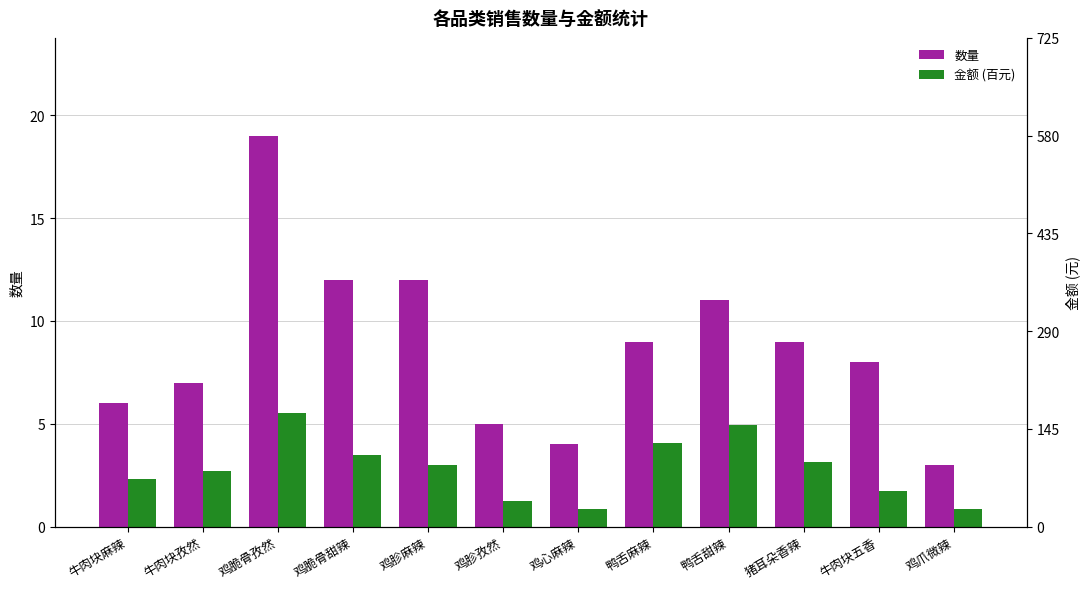

How many groups of bars are there?

12